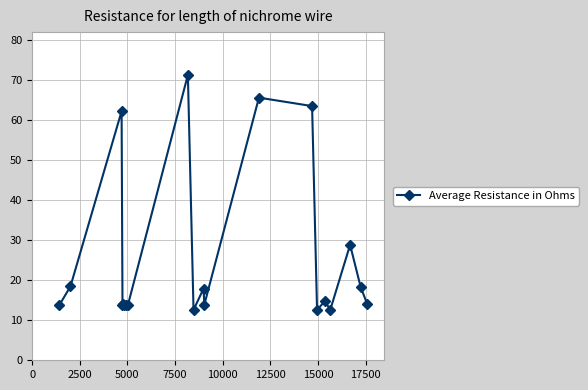

What is the average value?

25.5